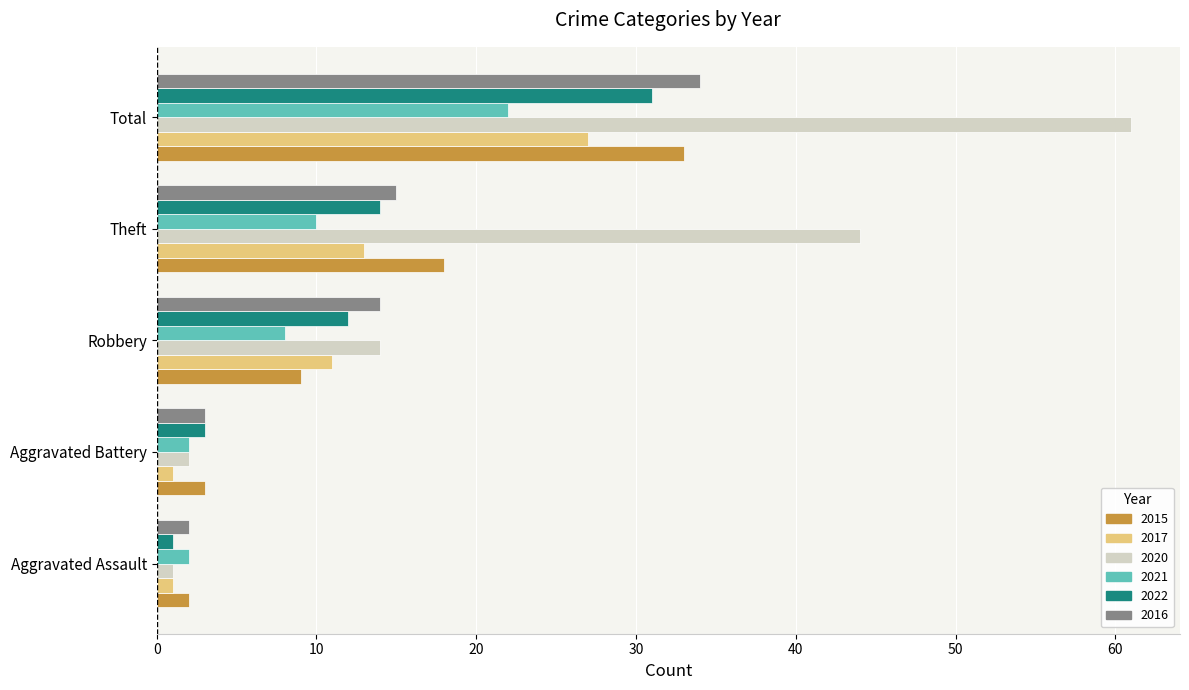

List the labels in order of 2015 value, largest first.

Total, Theft, Robbery, Aggravated Battery, Aggravated Assault